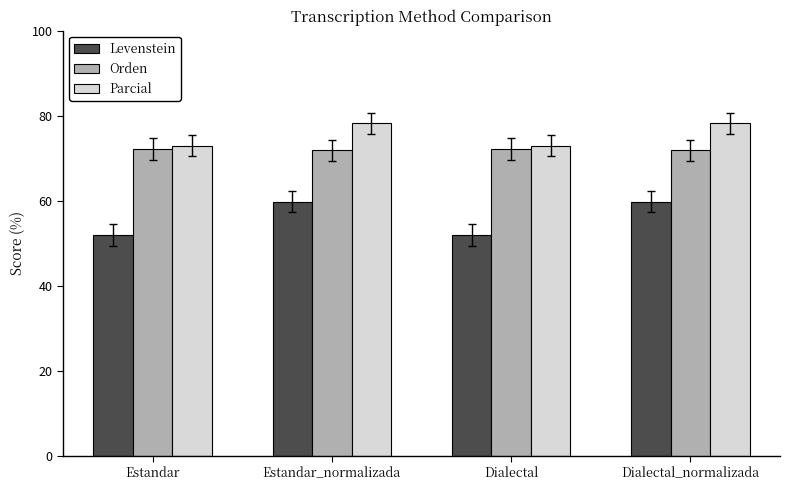

What is the minimum value shown in the chart?

52.0